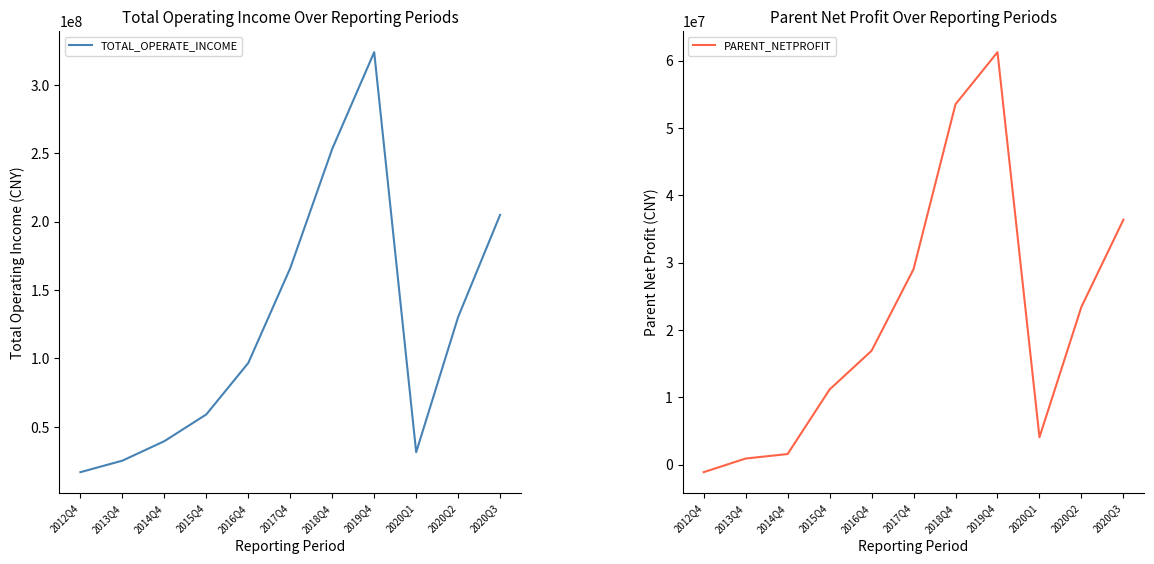

Where is PARENT_NETPROFIT nearest to the value 30061089?

2017Q4